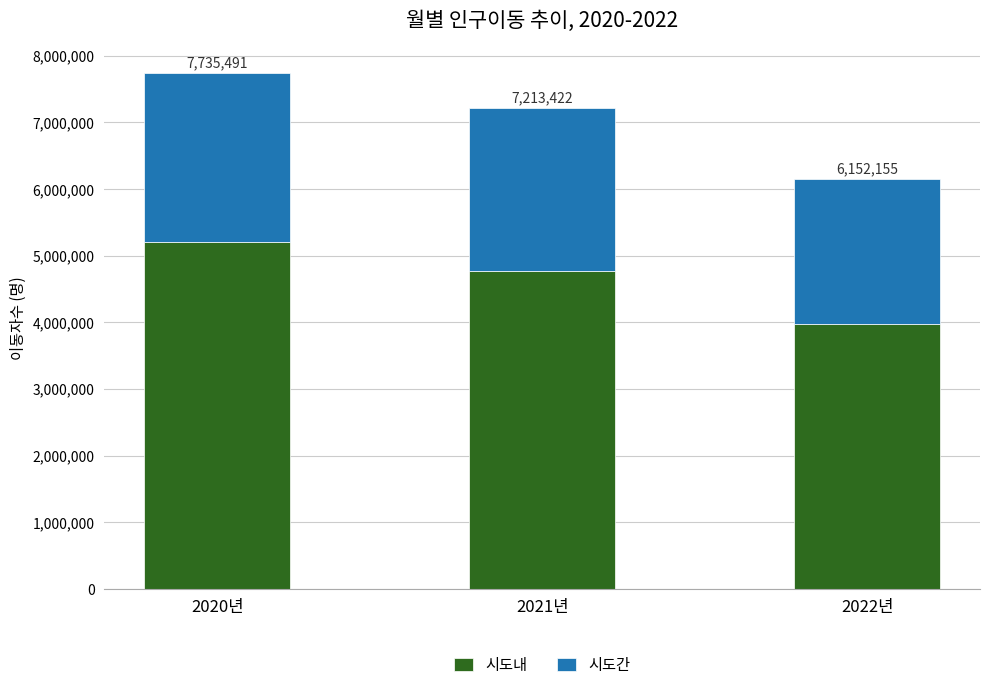

What are all the series names shown in the legend?

시도내, 시도간